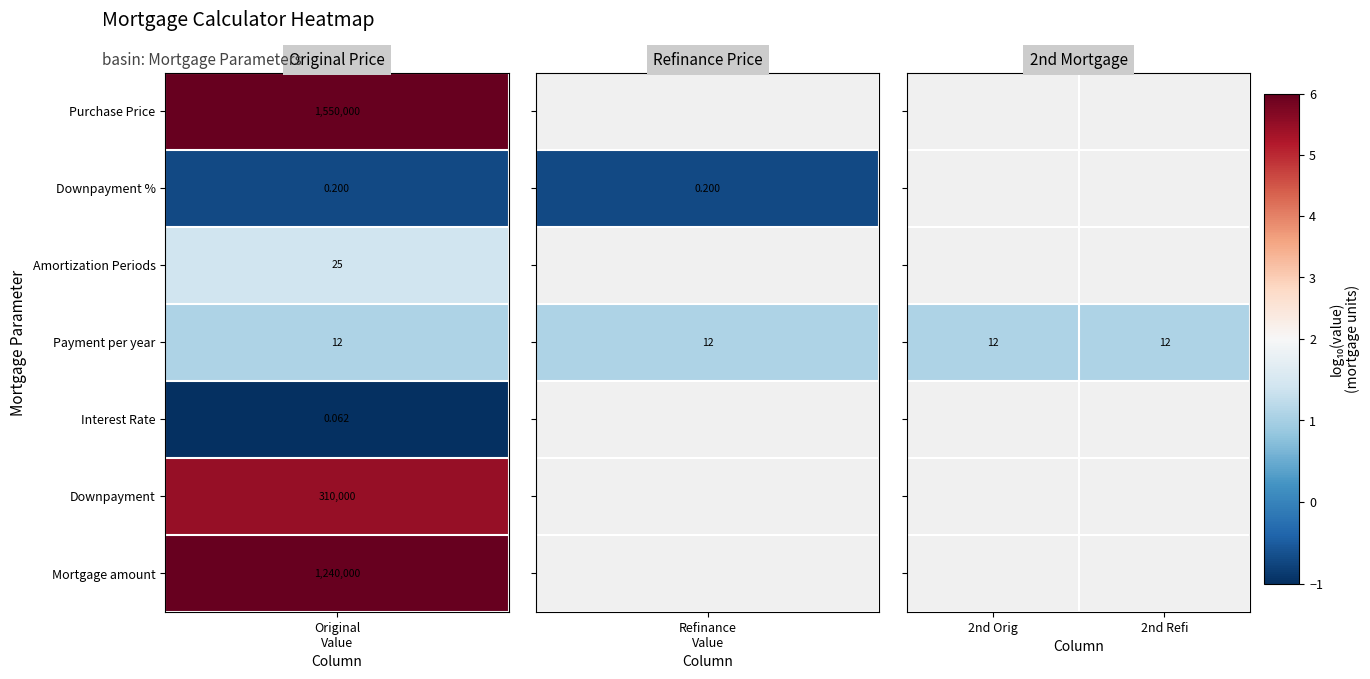

At which label does Downpayment reach its minimum?

2nd Orig